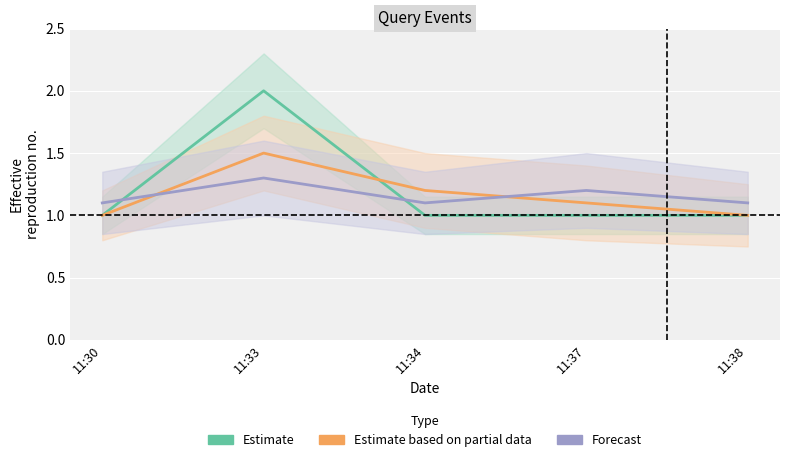

What is the average value of the Estimate based on partial data series?

1.2